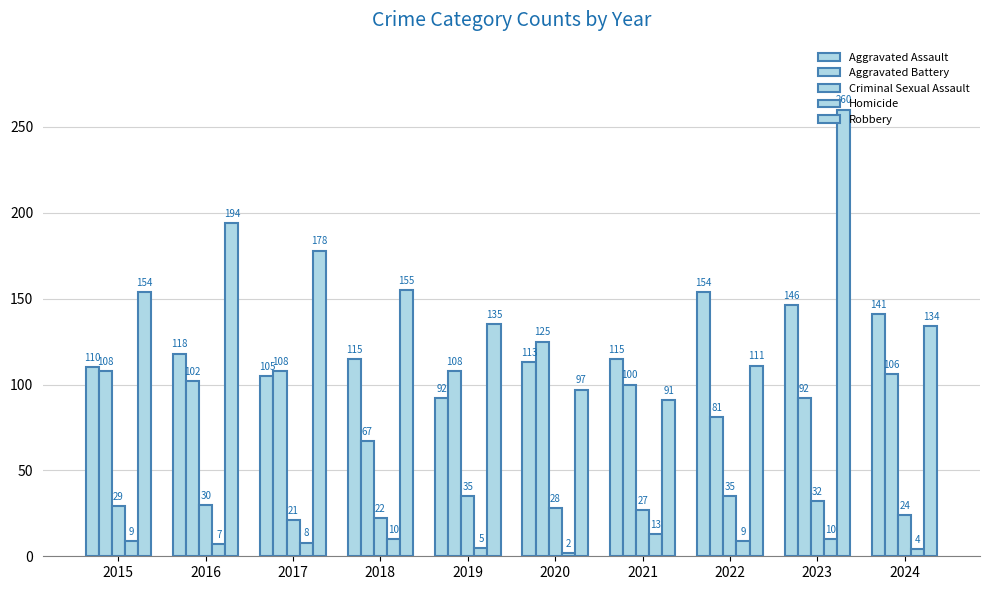

How many bars are there in each group?

5